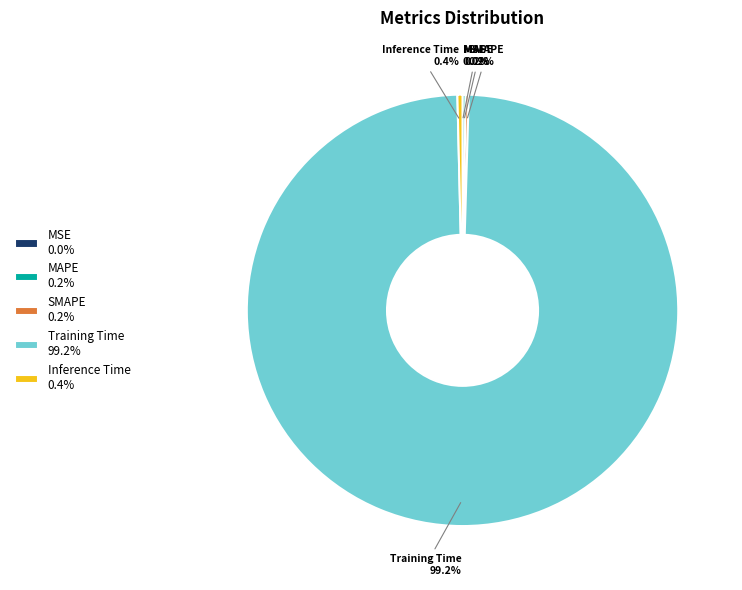

The Inference Time slice represents 0% of the pie. True or false?

True